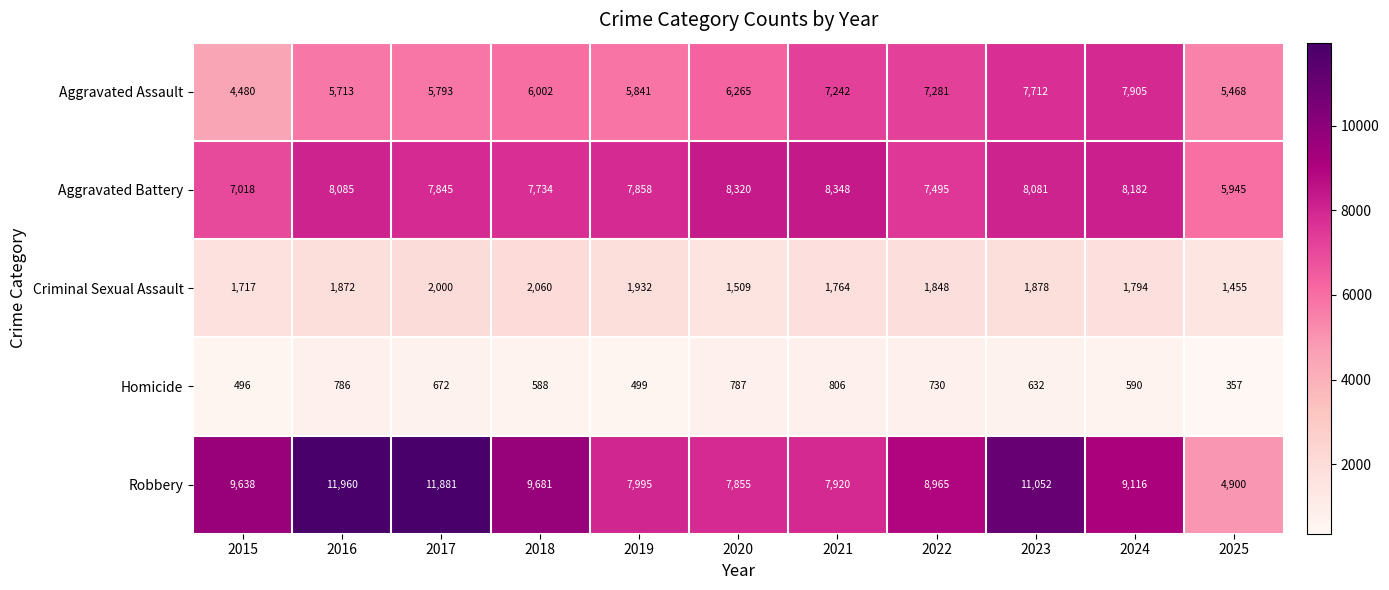

Which series has the largest range (max minus min)?

Robbery